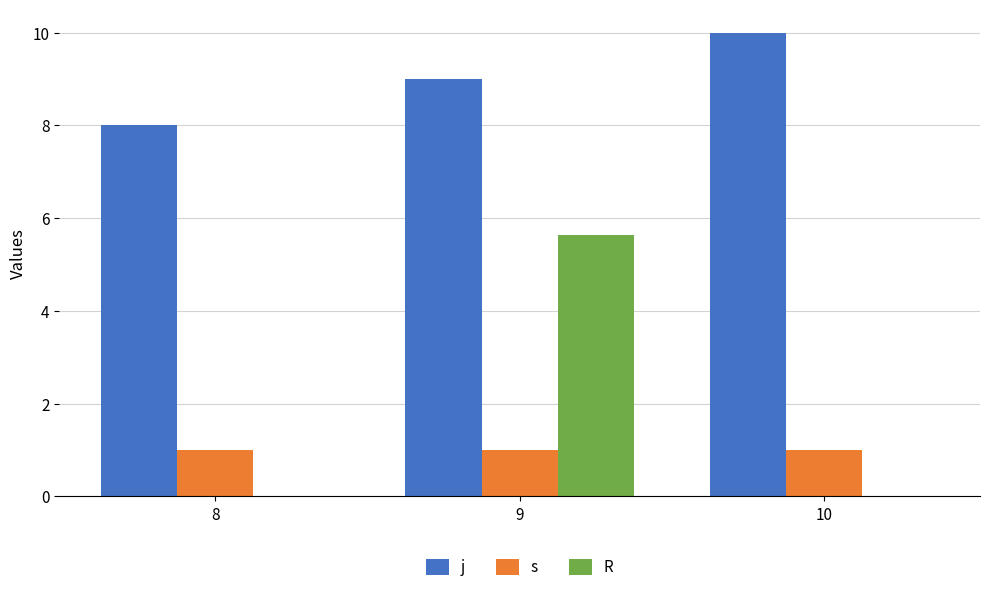

Are the bars horizontal?

No